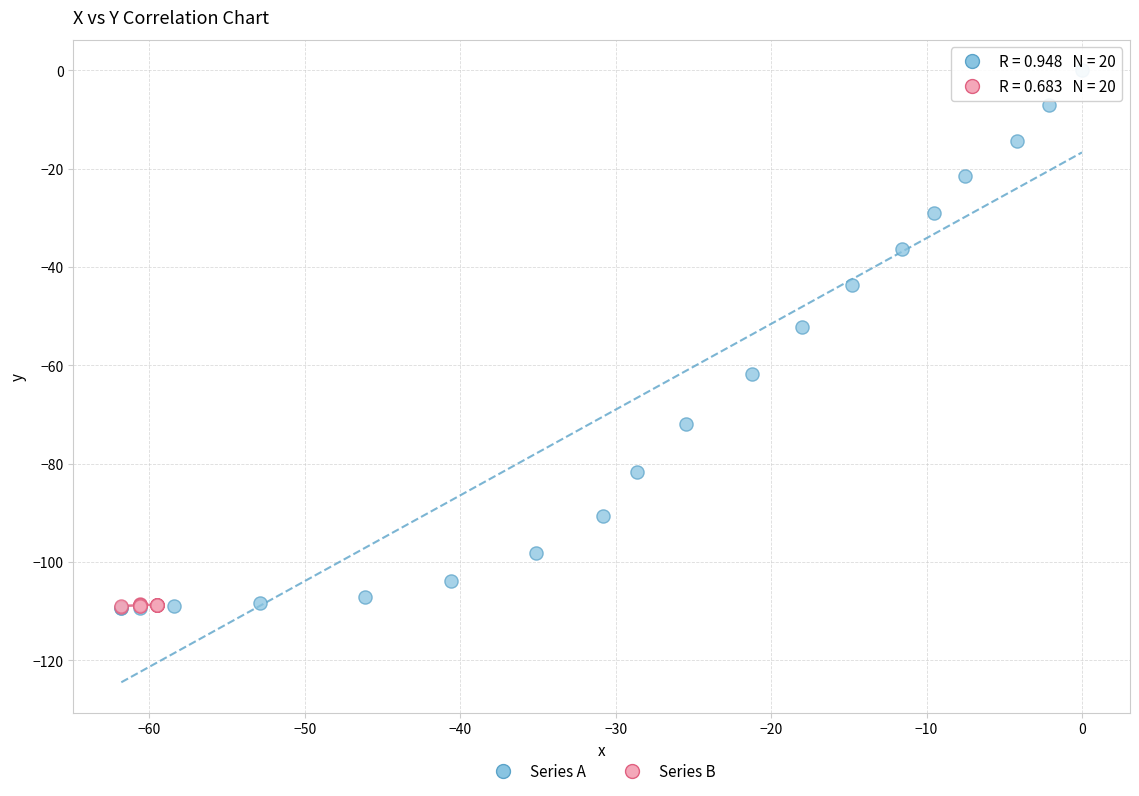

Which series contains the highest Y value?

Series A